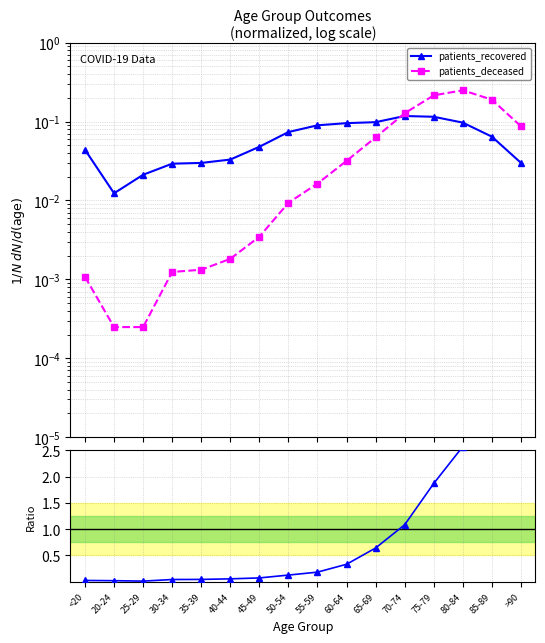

What is the difference between the deceased/recovered ratio values at 50-54 and <20?

0.1